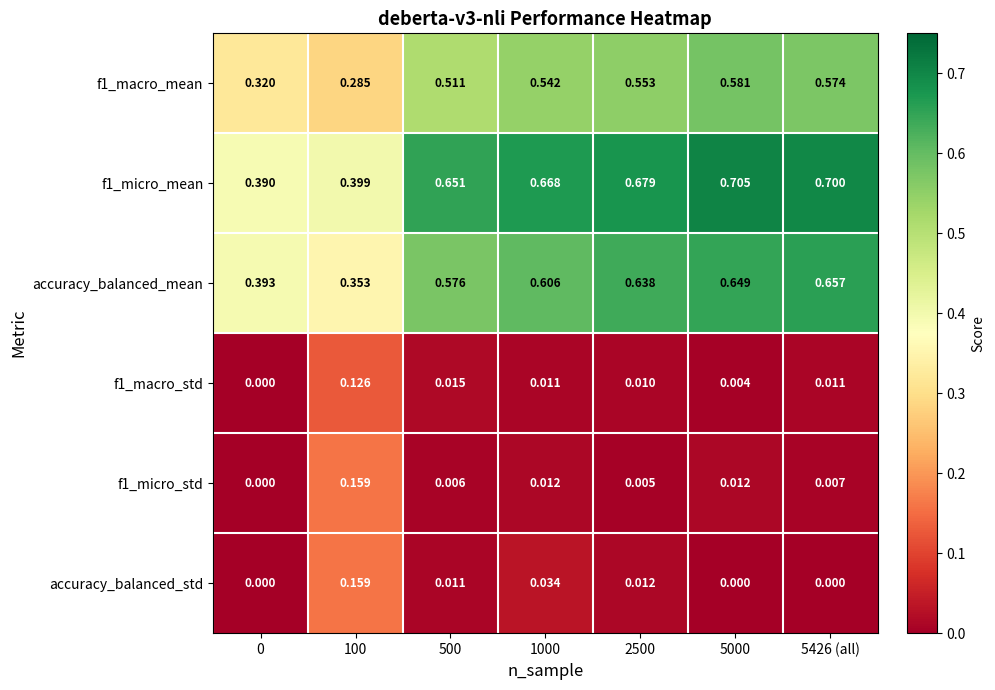

At how many categories does at least one series exceed 0?

7